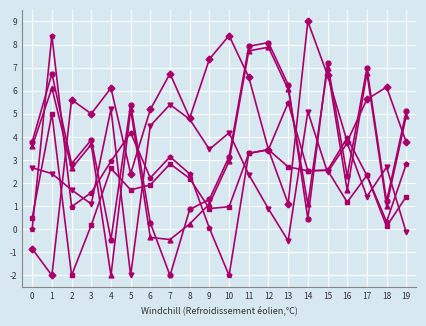

What is the difference between the highest and lowest values at 1?

10.4